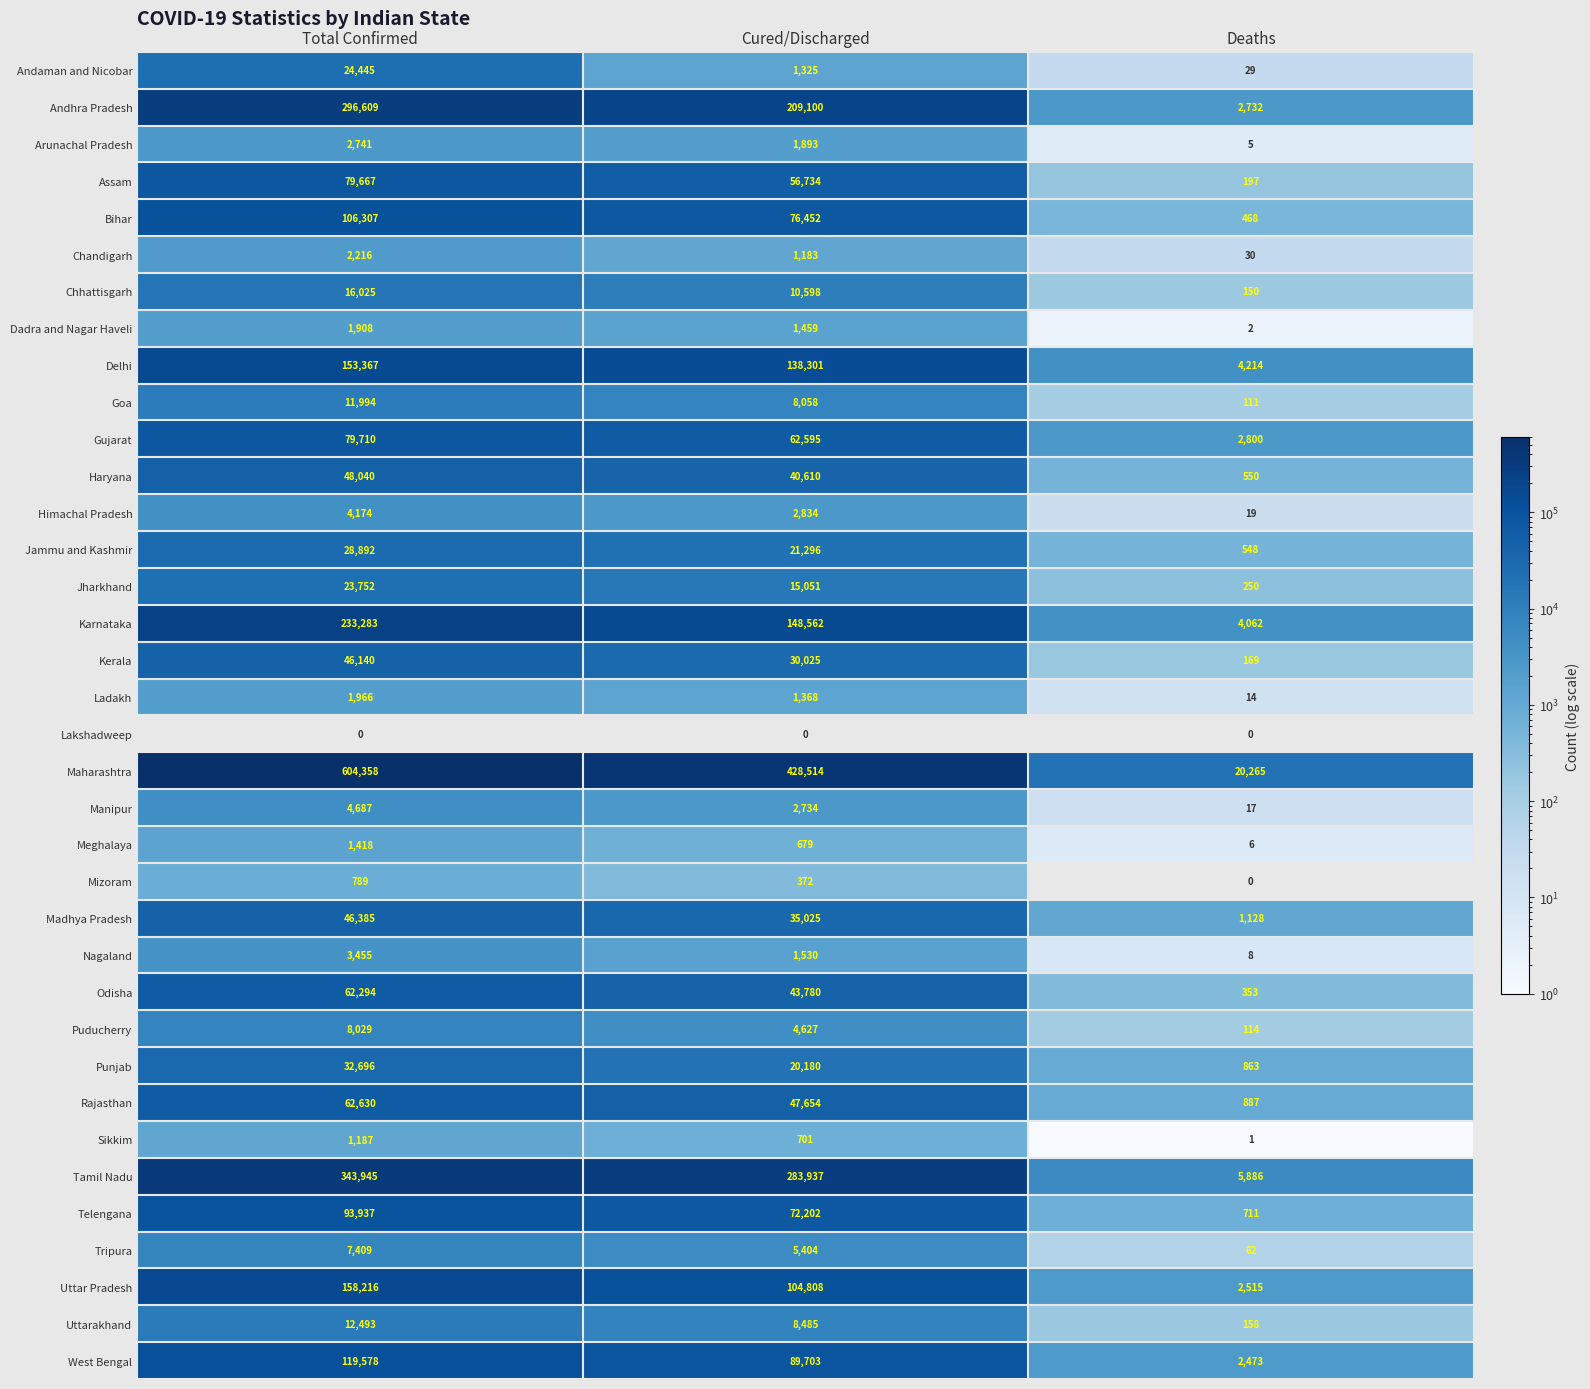

Where does the Odisha series first go above 43780?

Total Confirmed